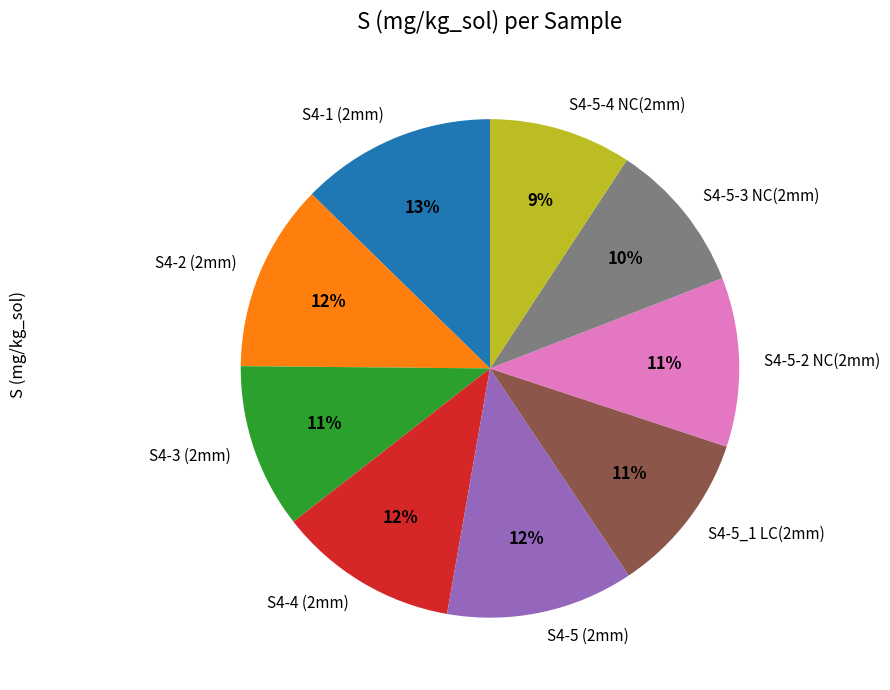

Approximately how many times larger is the value at S4-3 (2mm) compared to S4-5-4 NC(2mm)?

1.2